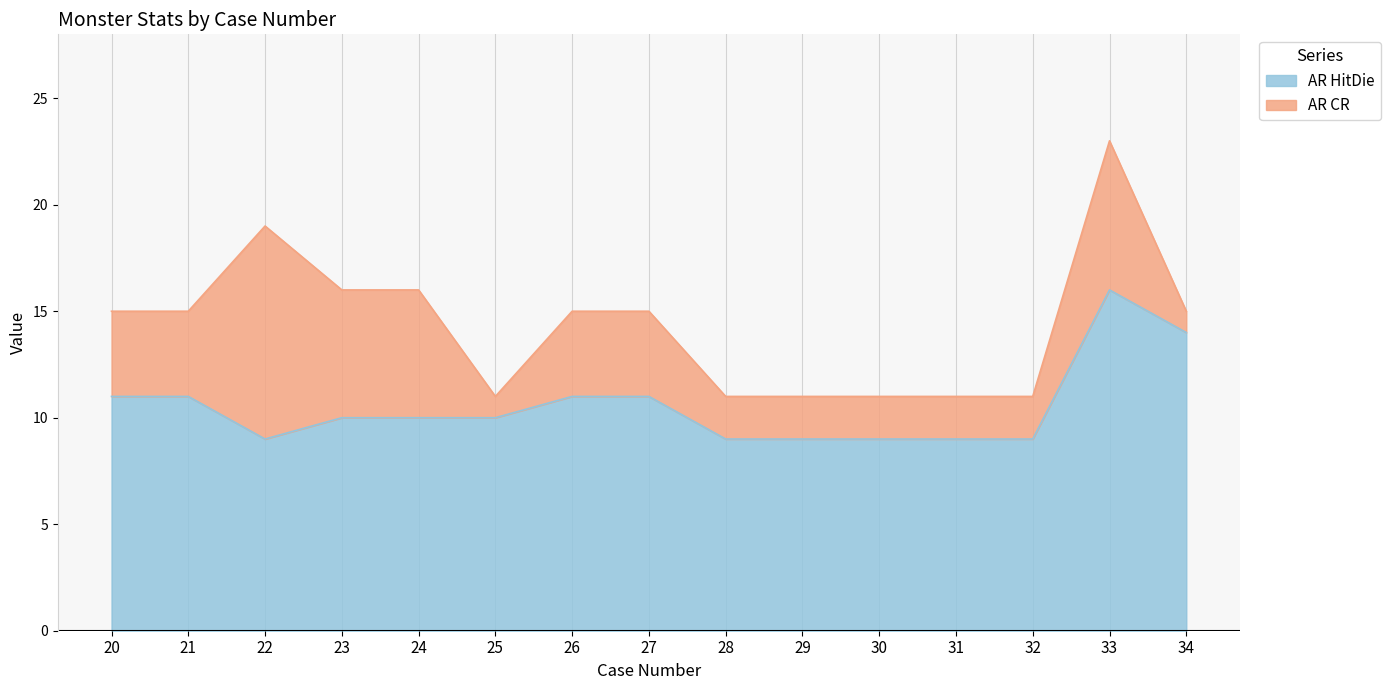

What is the total value across all series at 29?

11